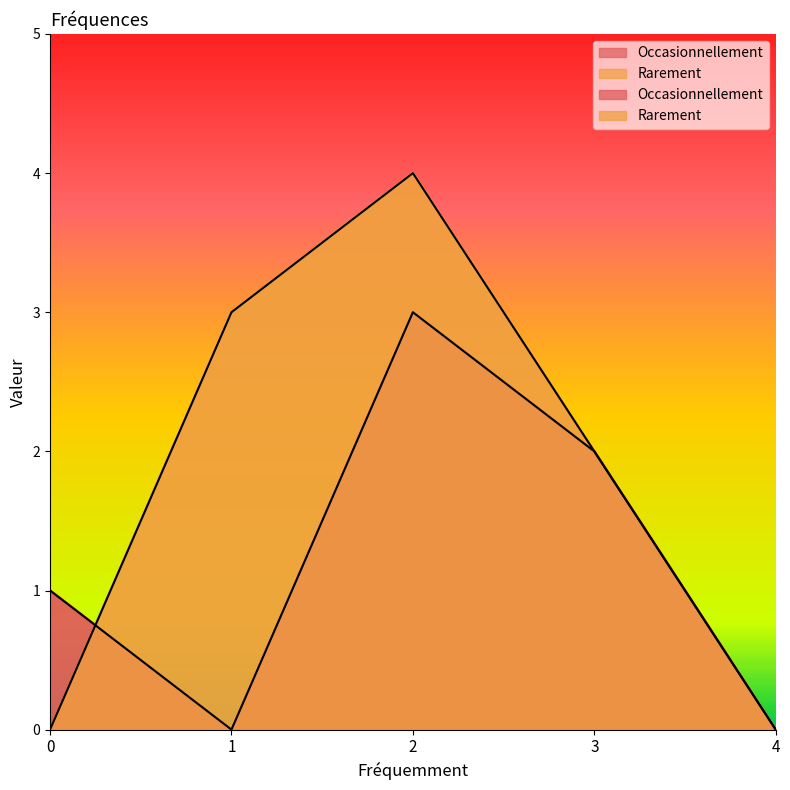

Reading left to right, extract all data points from this chart.

Occasionnellement: 0=1	1=0	2=3	3=2	4=0
Rarement: 0=0	1=3	2=4	3=2	4=0